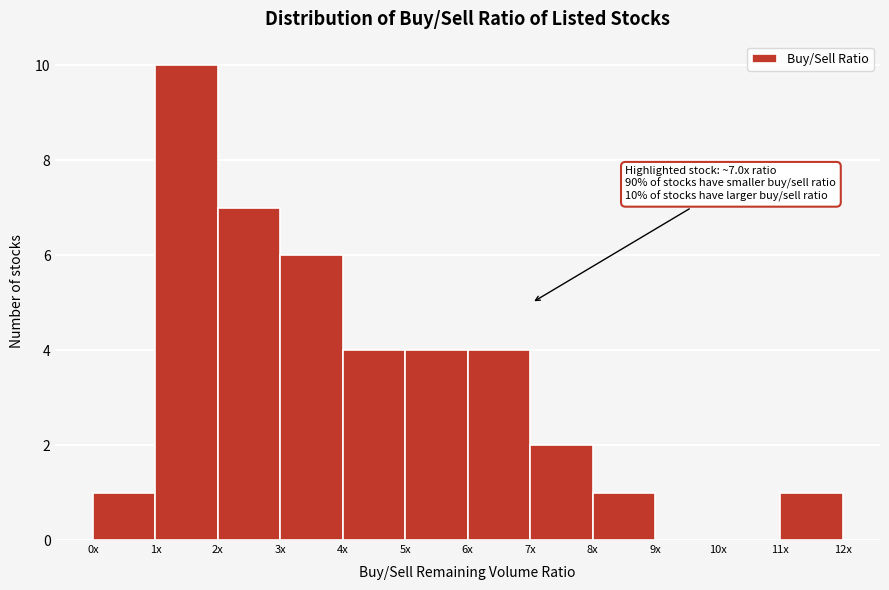

Reading right to left, list all the values displayed in this chart.

11x=1	10x=0	9x=0	8x=1	7x=2	6x=4	5x=4	4x=4	3x=6	2x=7	1x=10	0x=1